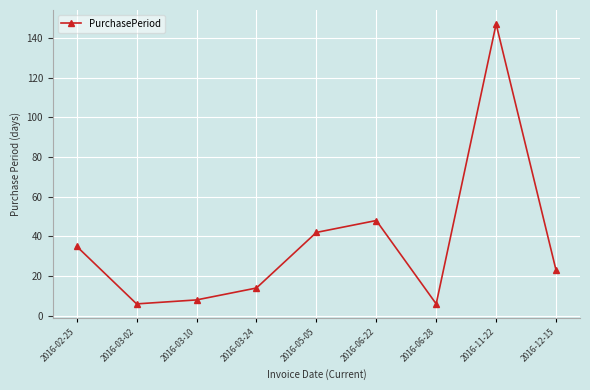

What is the sum of all values?

329